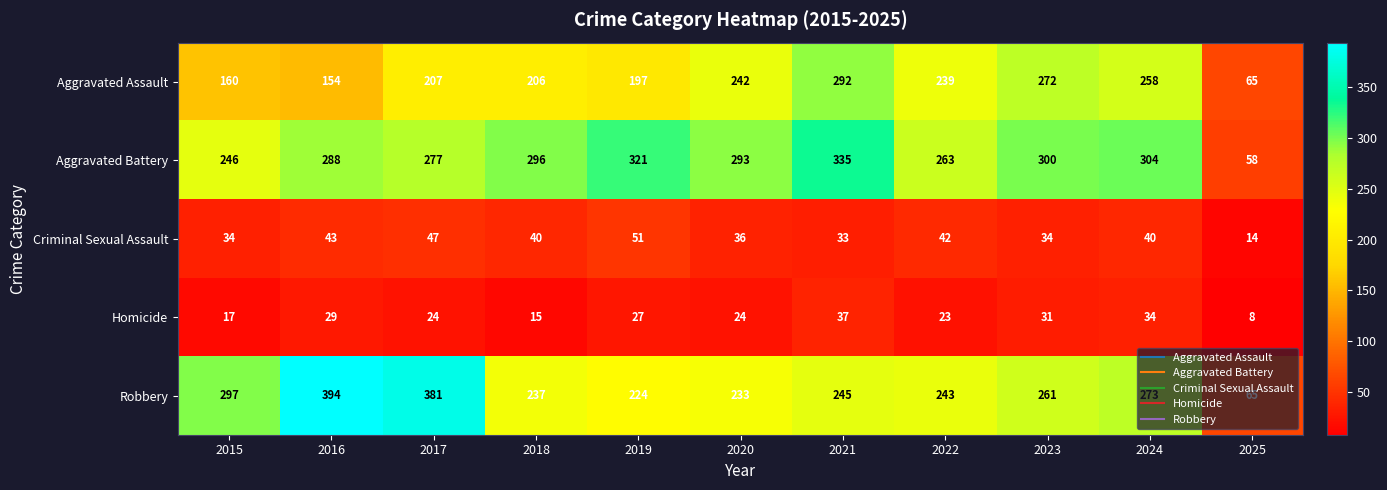

List the series in order of their peak value, lowest first.

Homicide, Criminal Sexual Assault, Aggravated Assault, Aggravated Battery, Robbery